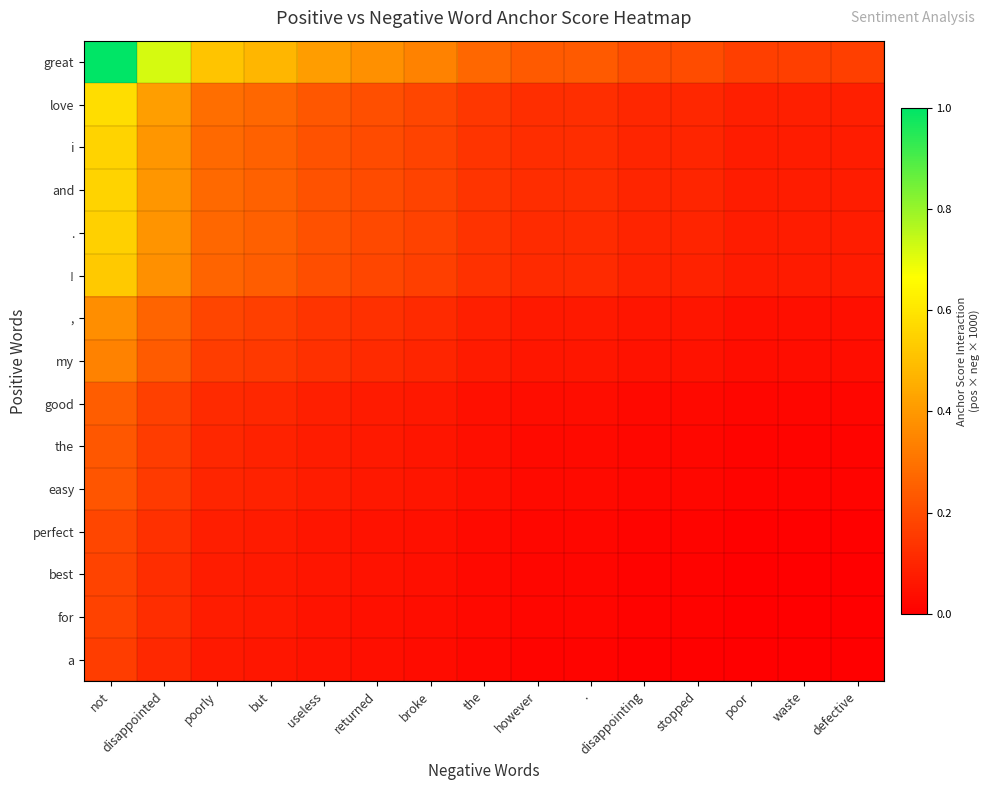

At which category is the sum across all series the highest?

not